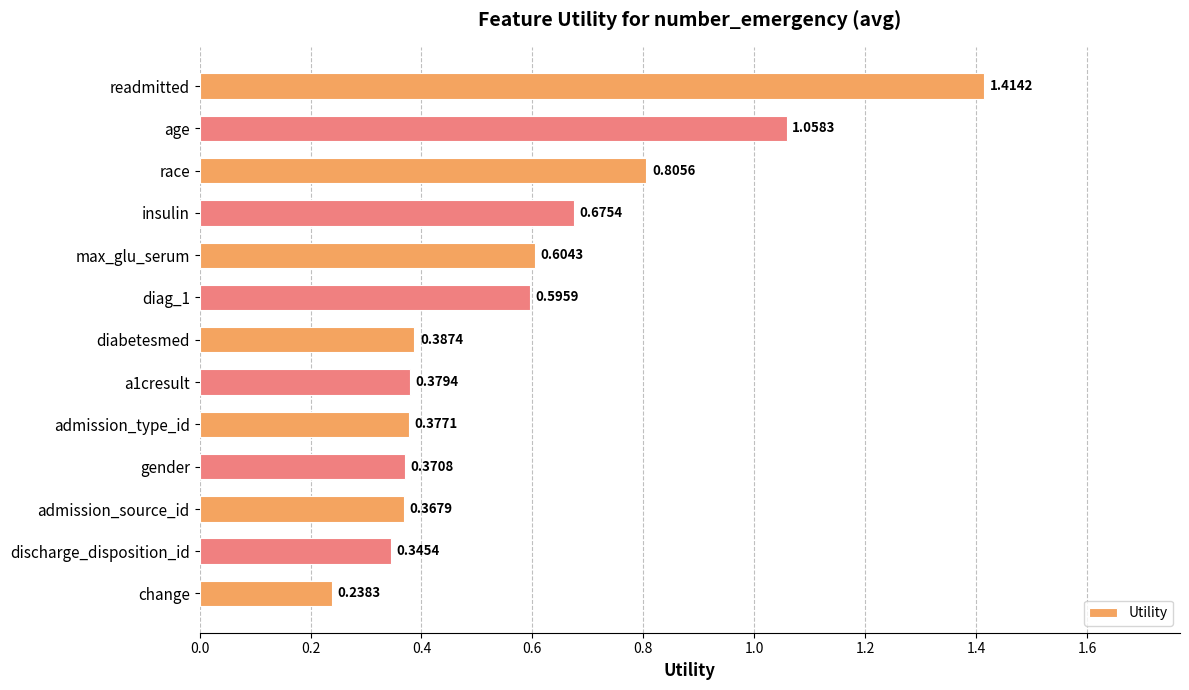

Rank the categories by value from lowest to highest.

change, discharge_disposition_id, admission_source_id, gender, admission_type_id, a1cresult, diabetesmed, diag_1, max_glu_serum, insulin, race, age, readmitted